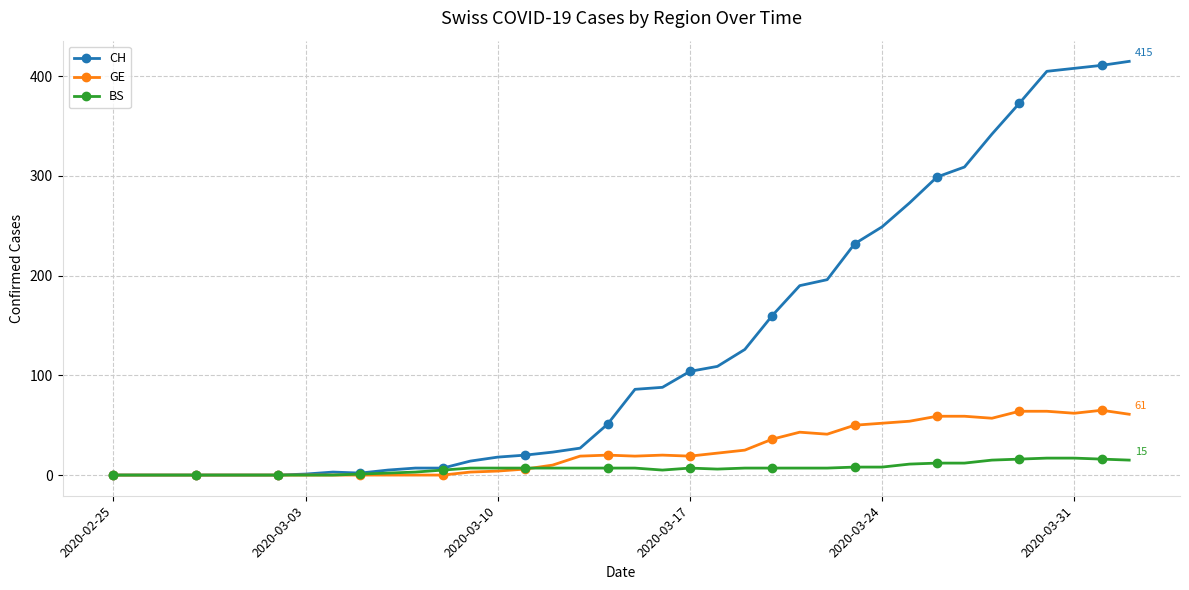

Which series has the largest total across all categories?

CH